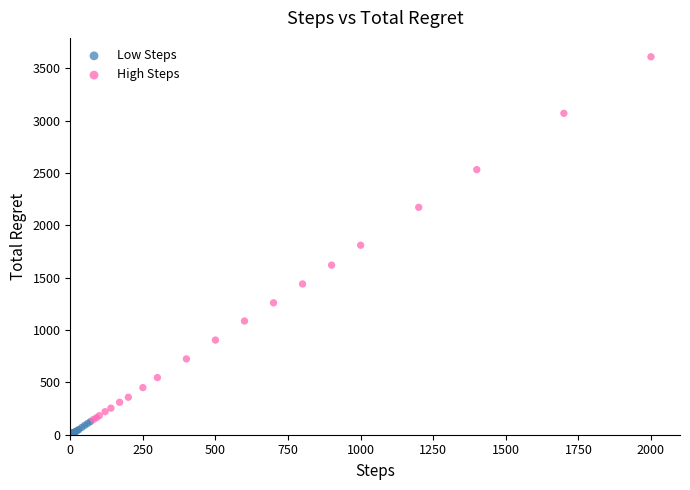

Which series contains the highest Y value?

High Steps